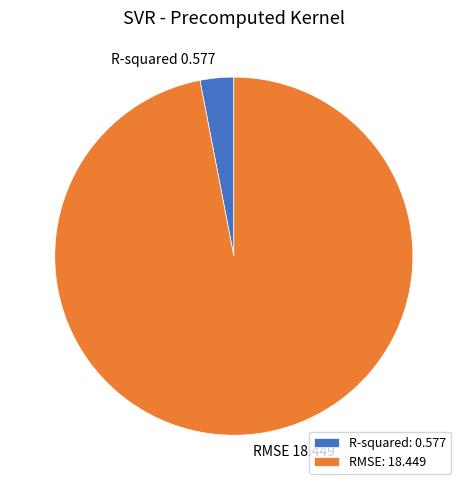

What is the smallest slice in the pie chart?

R-squared